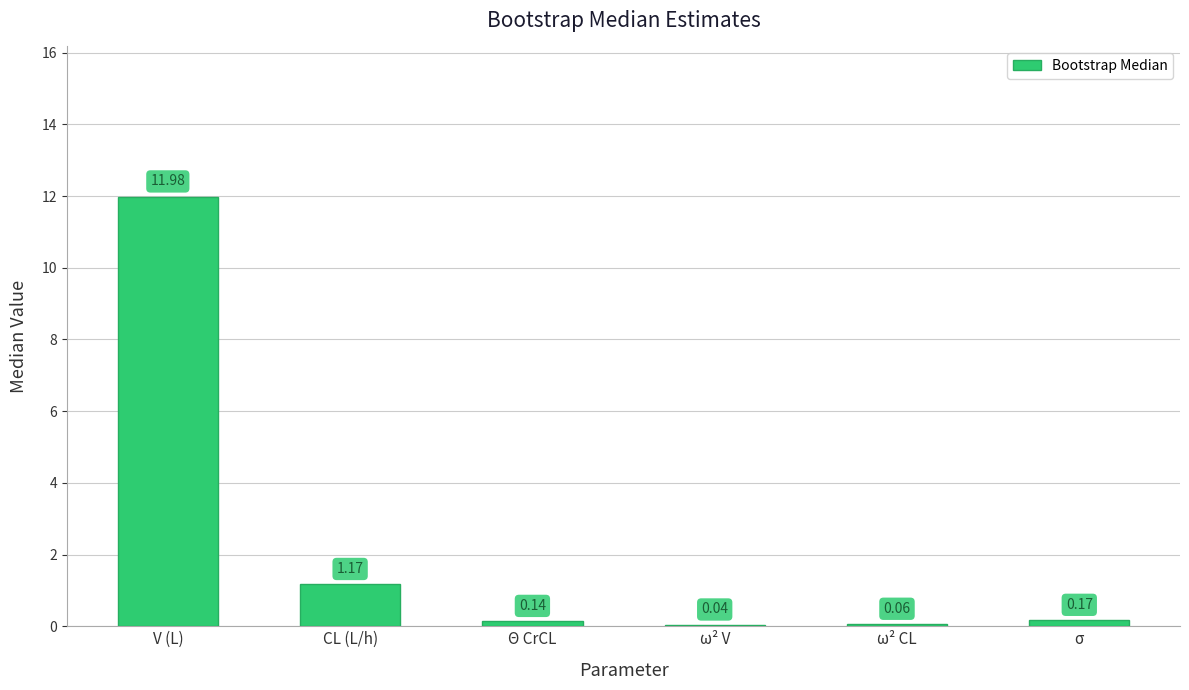

Between Θ CrCL and σ, which is larger?

σ